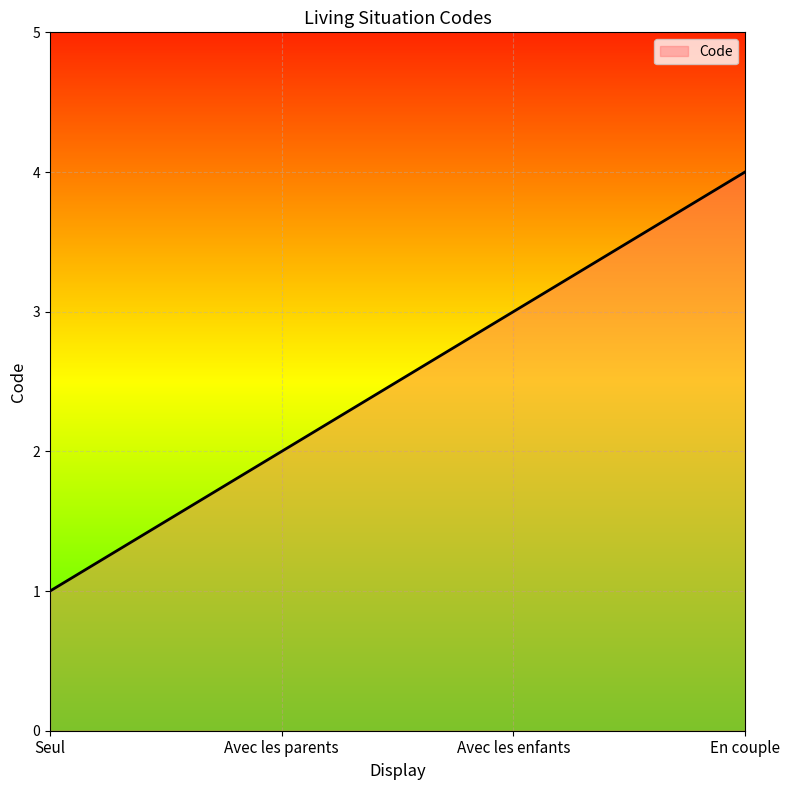

Rank the categories by value from lowest to highest.

Seul, Avec les parents, Avec les enfants, En couple